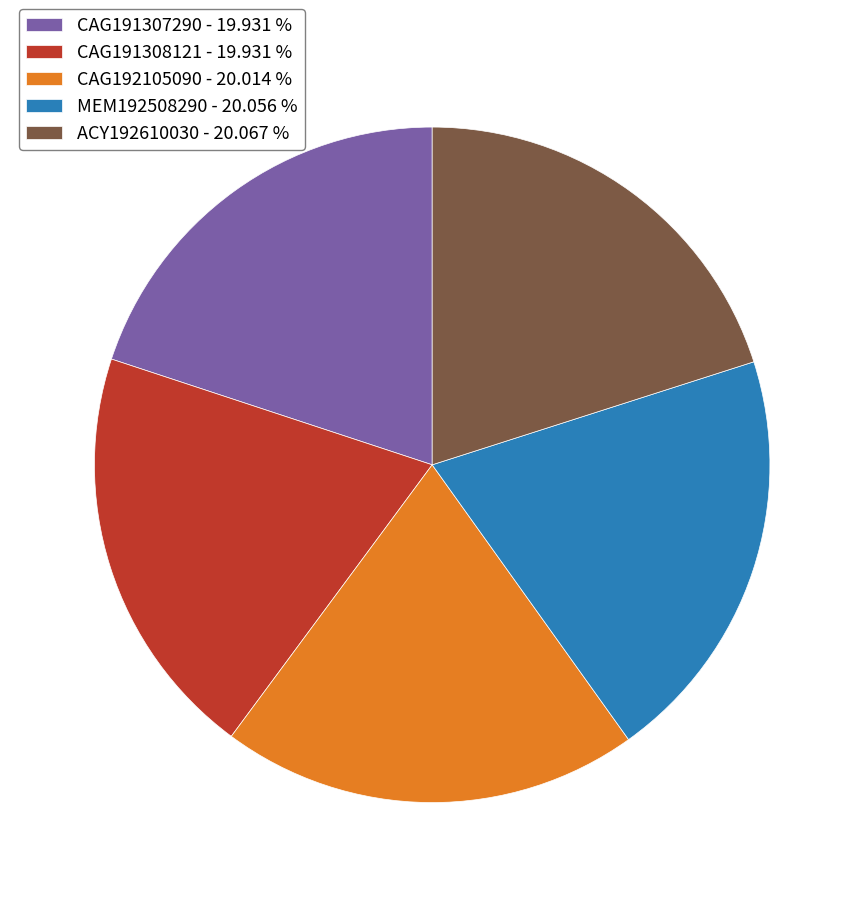

Approximately how many times larger is the value at CAG191307290 - 19.931 % compared to CAG192105090 - 20.014 %?

1.0